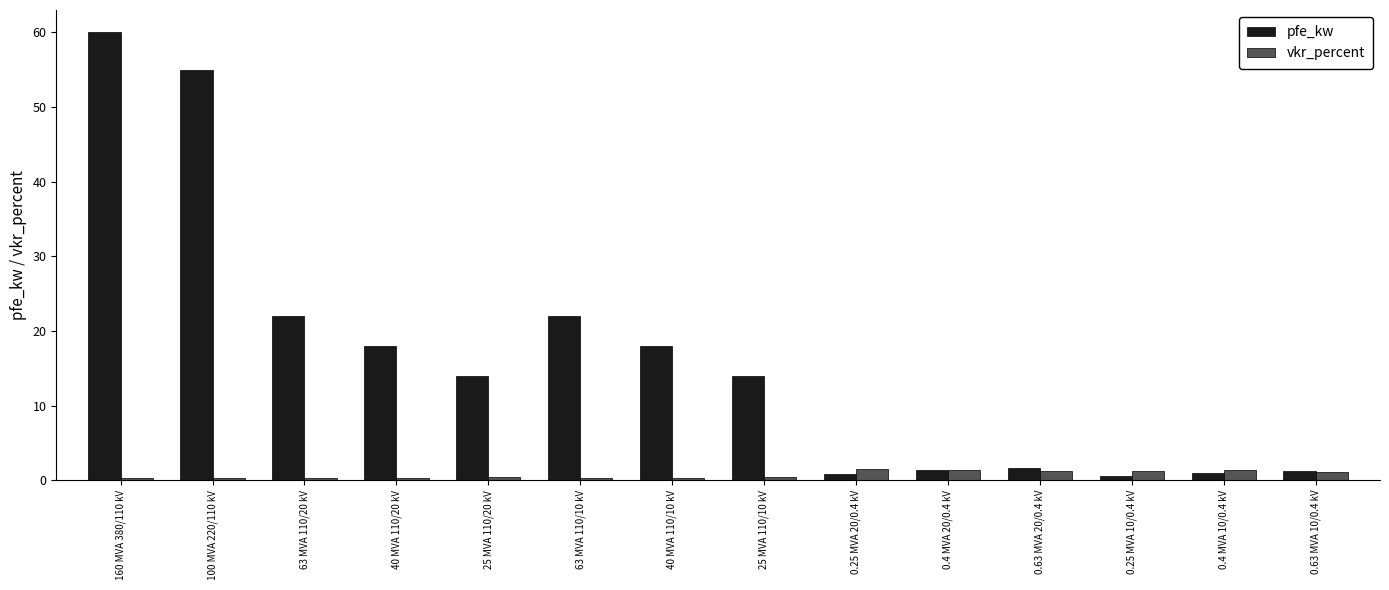

What is the total value across all series at 40 MVA 110/10 kV?

18.3